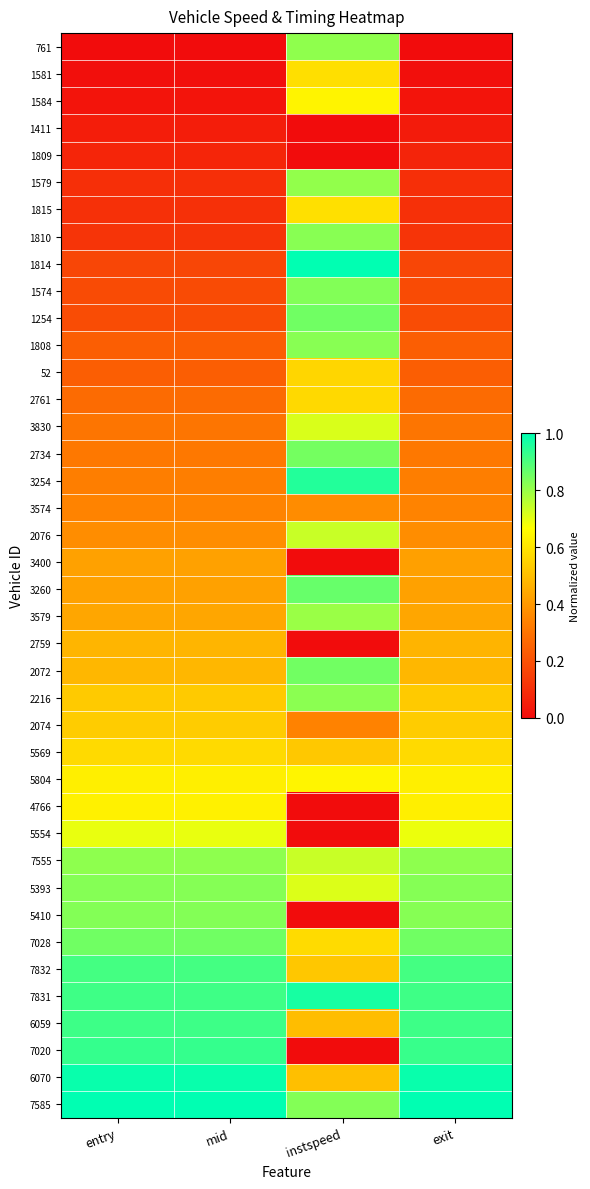

Reading left to right, what are all the values shown in this chart?

761: entry=0.0	mid=0.0	instspeed=0.8	exit=0.0
1581: entry=0.0	mid=0.0	instspeed=0.6	exit=0.0
1584: entry=0.0	mid=0.0	instspeed=0.6	exit=0.0
1411: entry=0.0	mid=0.0	instspeed=0.0	exit=0.0
1809: entry=0.1	mid=0.1	instspeed=0.0	exit=0.1
1579: entry=0.1	mid=0.1	instspeed=0.8	exit=0.1
1815: entry=0.1	mid=0.1	instspeed=0.6	exit=0.1
1810: entry=0.1	mid=0.1	instspeed=0.8	exit=0.1
1814: entry=0.2	mid=0.2	instspeed=1.0	exit=0.2
1574: entry=0.2	mid=0.2	instspeed=0.8	exit=0.2
1254: entry=0.2	mid=0.2	instspeed=0.9	exit=0.2
1808: entry=0.2	mid=0.2	instspeed=0.8	exit=0.2
52: entry=0.2	mid=0.2	instspeed=0.6	exit=0.2
2761: entry=0.3	mid=0.3	instspeed=0.6	exit=0.3
3830: entry=0.3	mid=0.3	instspeed=0.7	exit=0.3
2734: entry=0.3	mid=0.3	instspeed=0.8	exit=0.3
3254: entry=0.3	mid=0.3	instspeed=1.0	exit=0.3
3574: entry=0.3	mid=0.3	instspeed=0.4	exit=0.3
2076: entry=0.4	mid=0.4	instspeed=0.7	exit=0.4
3400: entry=0.4	mid=0.4	instspeed=0.0	exit=0.4
3260: entry=0.4	mid=0.4	instspeed=0.9	exit=0.4
3579: entry=0.4	mid=0.4	instspeed=0.8	exit=0.4
2759: entry=0.5	mid=0.5	instspeed=0.0	exit=0.5
2072: entry=0.5	mid=0.5	instspeed=0.9	exit=0.5
2216: entry=0.5	mid=0.5	instspeed=0.8	exit=0.5
2074: entry=0.5	mid=0.5	instspeed=0.3	exit=0.5
5569: entry=0.6	mid=0.6	instspeed=0.5	exit=0.6
5804: entry=0.6	mid=0.6	instspeed=0.6	exit=0.6
4766: entry=0.6	mid=0.6	instspeed=0.0	exit=0.6
5554: entry=0.7	mid=0.7	instspeed=0.0	exit=0.7
7555: entry=0.8	mid=0.8	instspeed=0.7	exit=0.8
5393: entry=0.8	mid=0.8	instspeed=0.7	exit=0.8
5410: entry=0.8	mid=0.8	instspeed=0.0	exit=0.8
7028: entry=0.9	mid=0.9	instspeed=0.6	exit=0.9
7832: entry=0.9	mid=0.9	instspeed=0.5	exit=0.9
7831: entry=0.9	mid=0.9	instspeed=1.0	exit=0.9
6059: entry=0.9	mid=0.9	instspeed=0.5	exit=0.9
7020: entry=0.9	mid=0.9	instspeed=0.0	exit=0.9
6070: entry=1.0	mid=1.0	instspeed=0.5	exit=1.0
7585: entry=1.0	mid=1.0	instspeed=0.8	exit=1.0